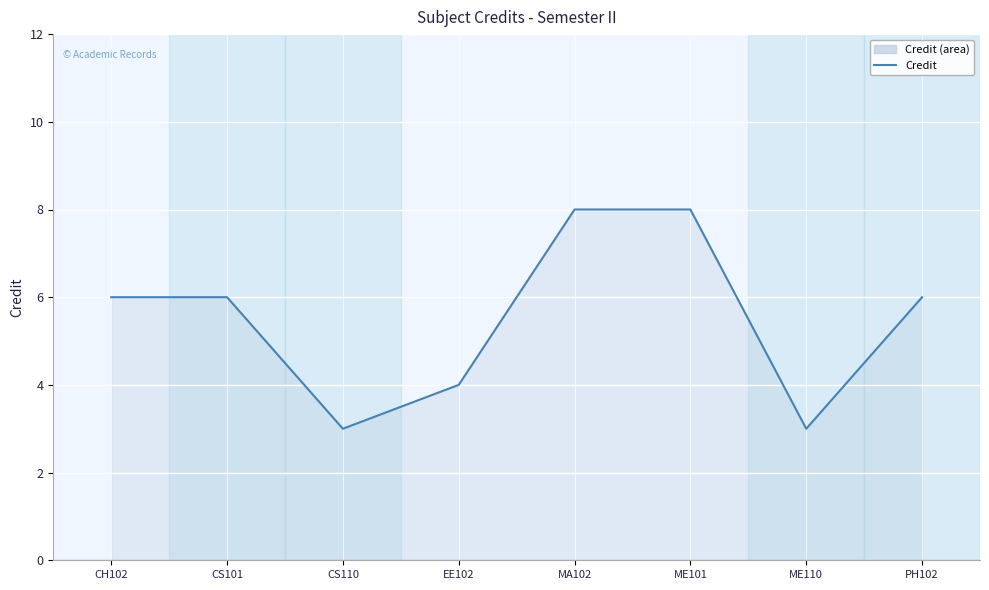

What is the sum of the values at ME101 and PH102?

14